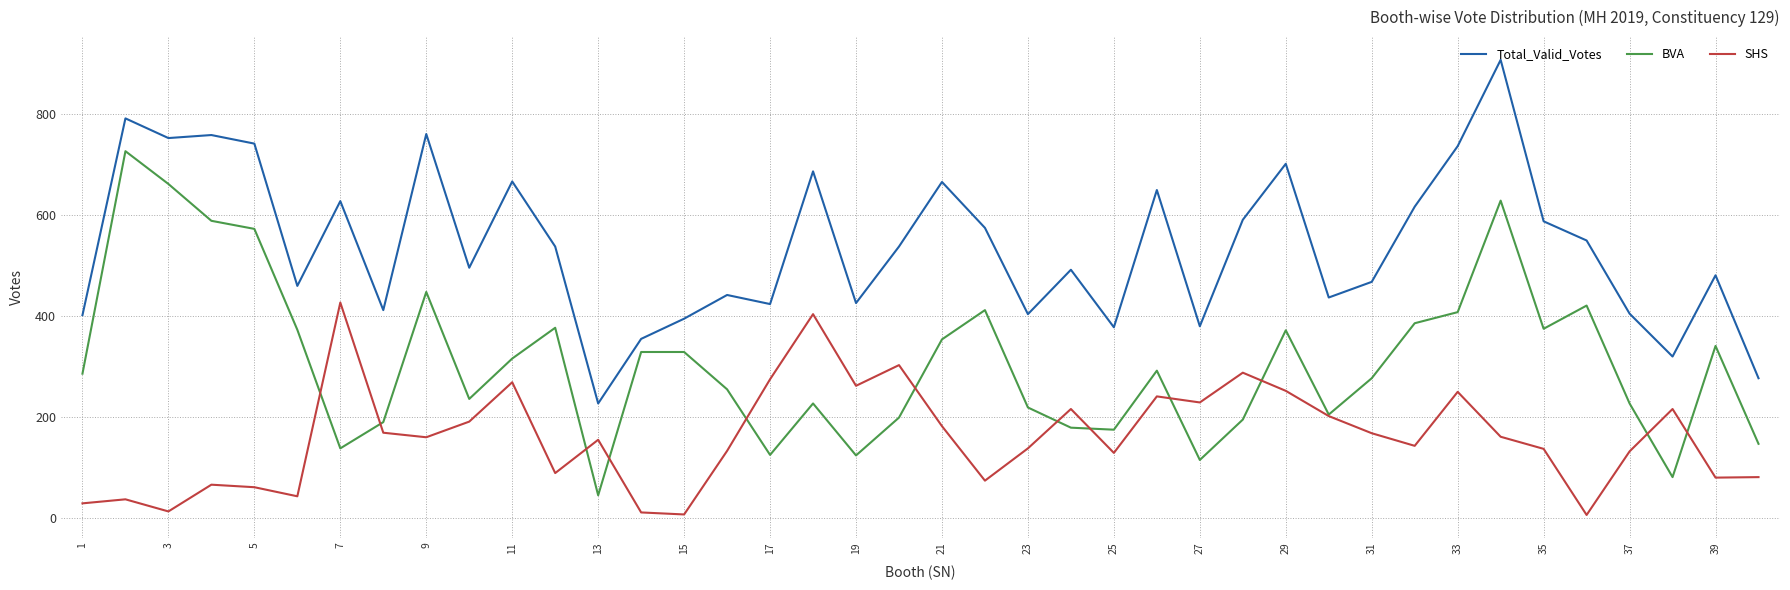

Rank the series by their average value, from highest to lowest.

Total_Valid_Votes, BVA, SHS